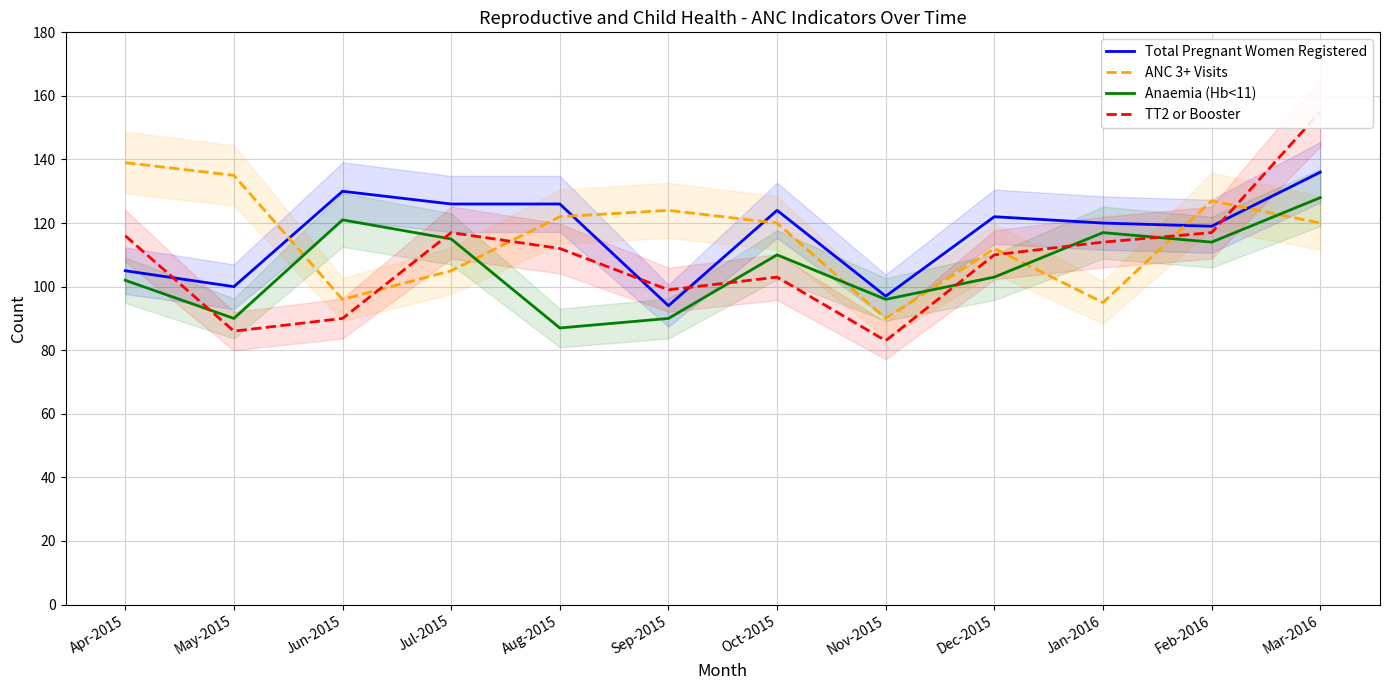

Where does the ANC 3+ Visits series first go above 120?

Apr-2015